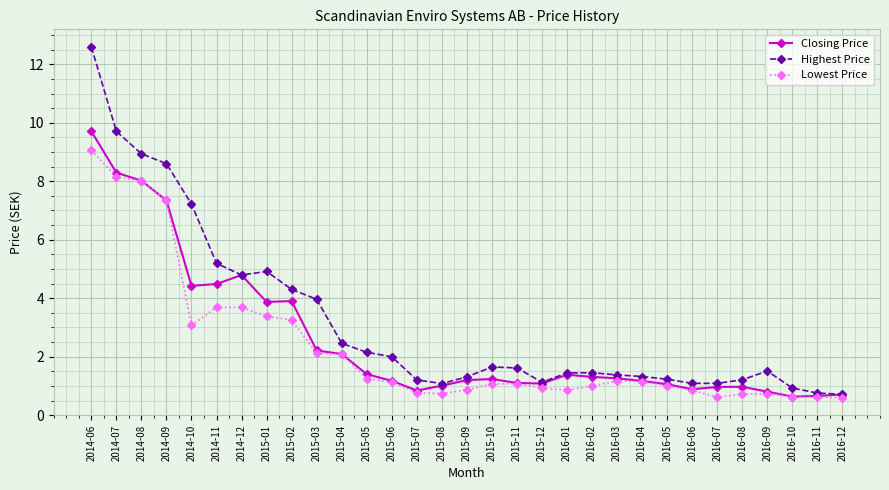

Which series has the largest total across all categories?

Highest Price